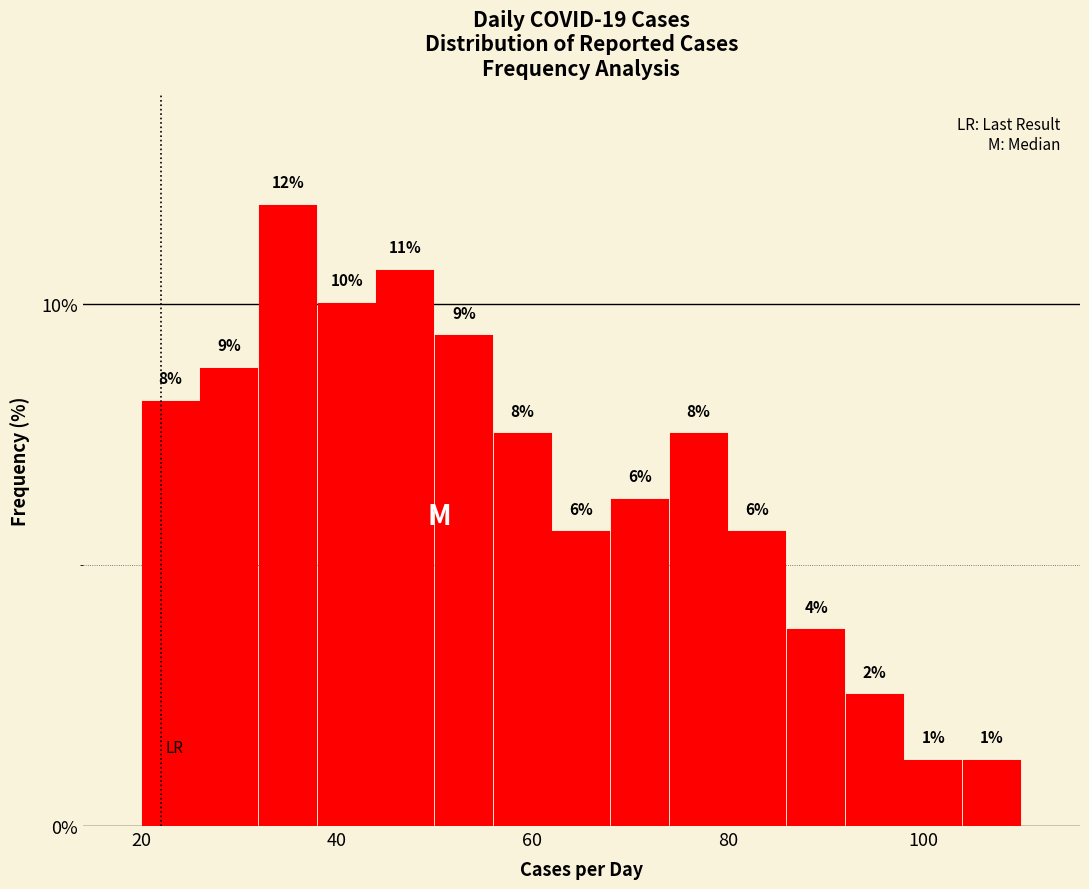

Around what value on the x-axis is the tallest bar? Give the approximate position of its centre, as read against the axis.

36